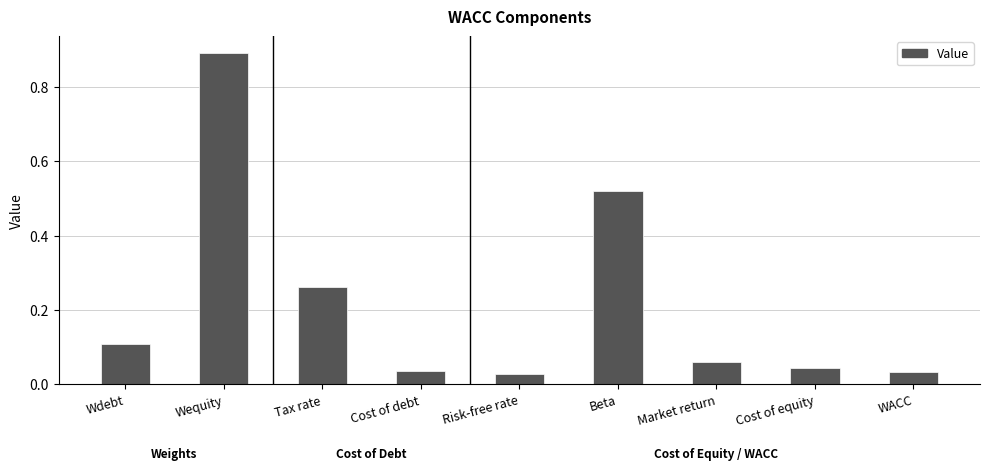

How many series are shown in this chart?

1